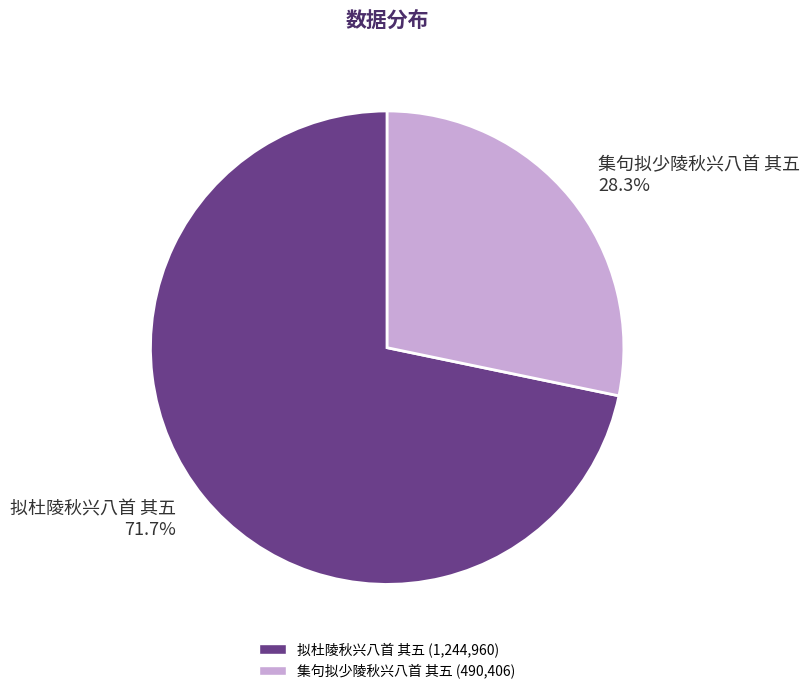

To the nearest percent, what is the difference between the largest and smallest slice percentages?

43%